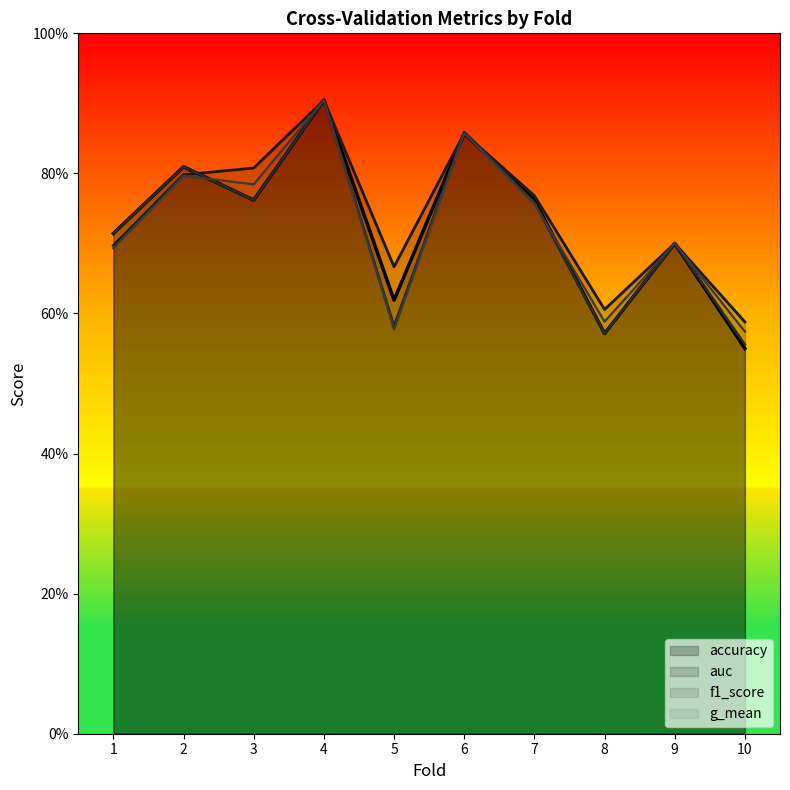

Count the auc values in the range 0 to 1.

10